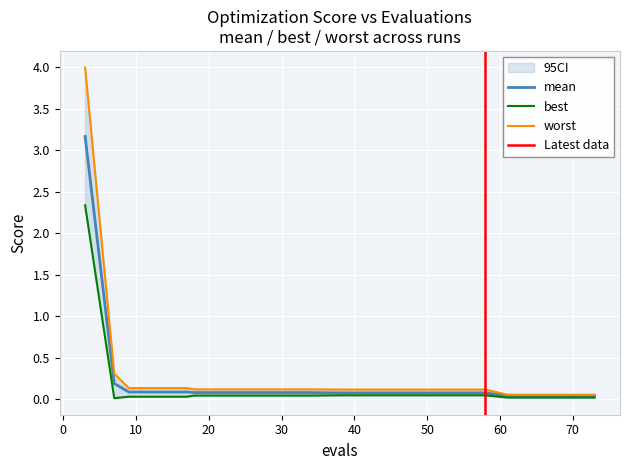

Which has a higher value, 58 or 61?

58